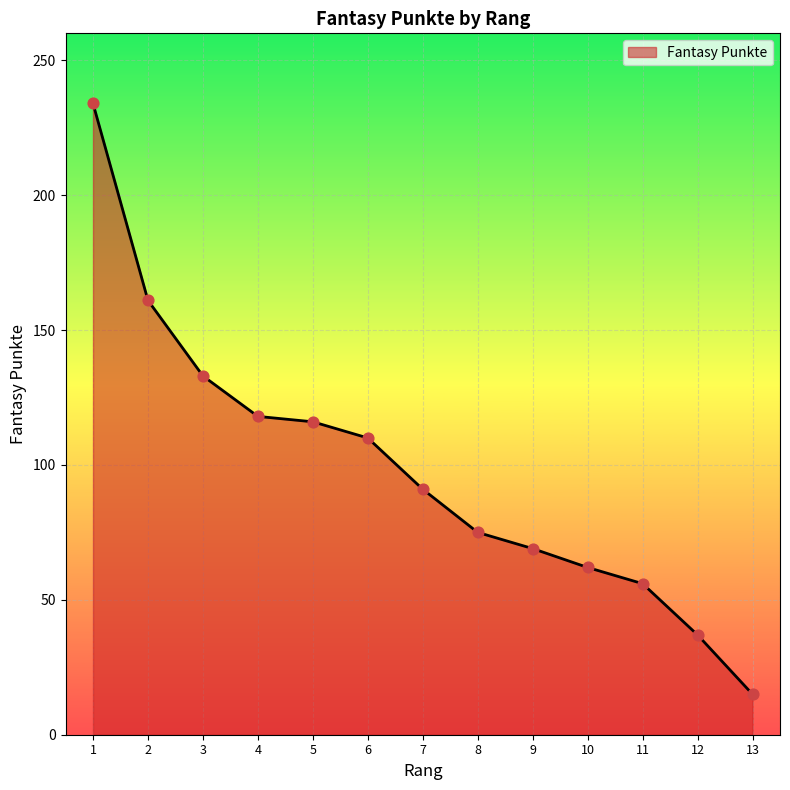

What is the change in value from 6 to 10?

-48